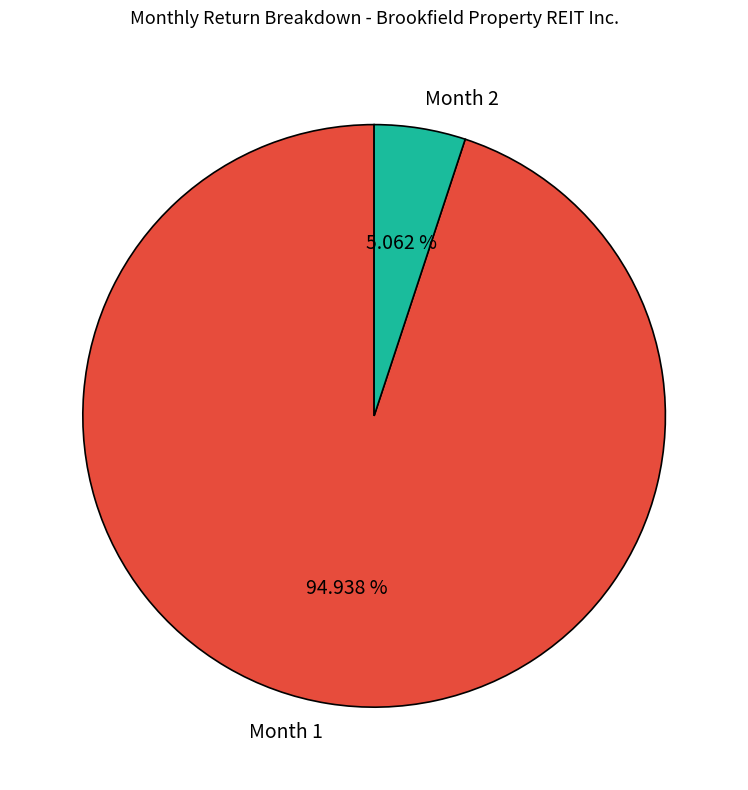

Does any single category account for the majority?

Yes